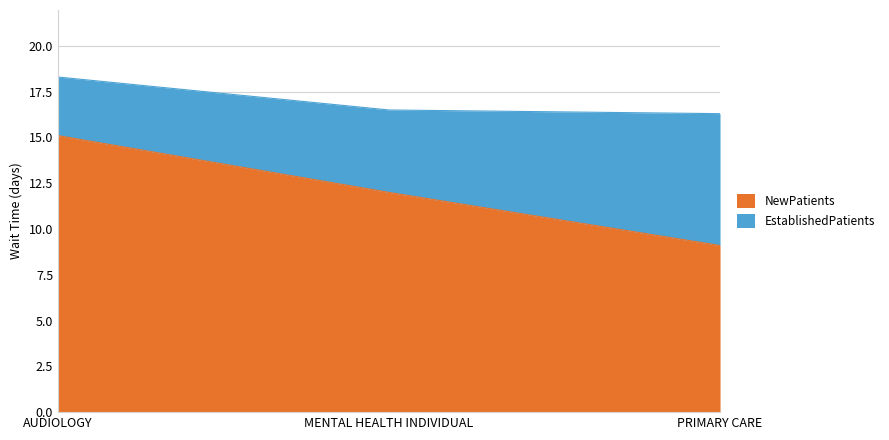

List the labels in order of NewPatients value, smallest first.

PRIMARY CARE, MENTAL HEALTH INDIVIDUAL, AUDIOLOGY